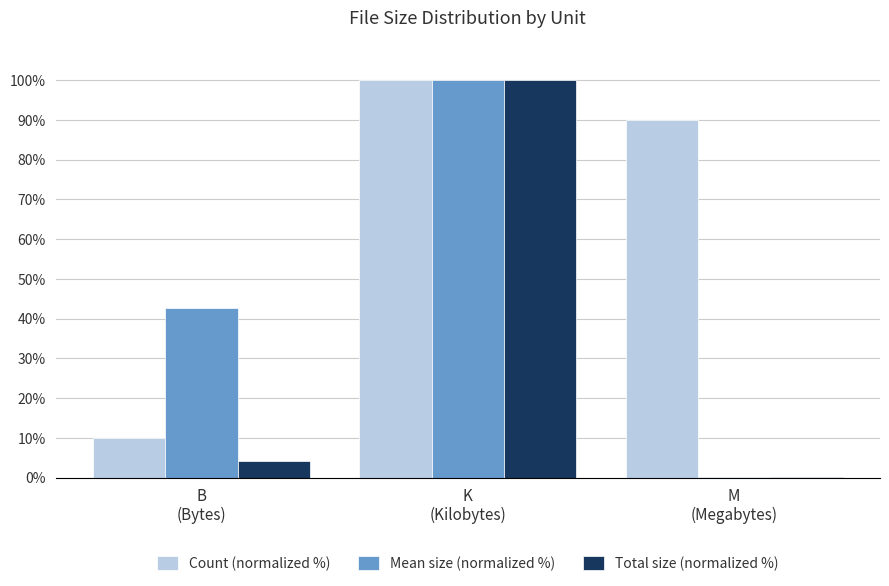

Which series has the largest total across all categories?

Count (normalized %)